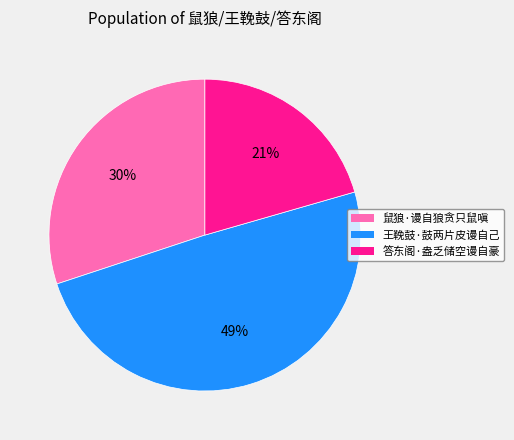

Rank the categories by value from lowest to highest.

答东阁·盎乏储空谩自豪, 鼠狼·谩自狼贪只鼠嗔, 王鞔鼓·鼓两片皮谩自己